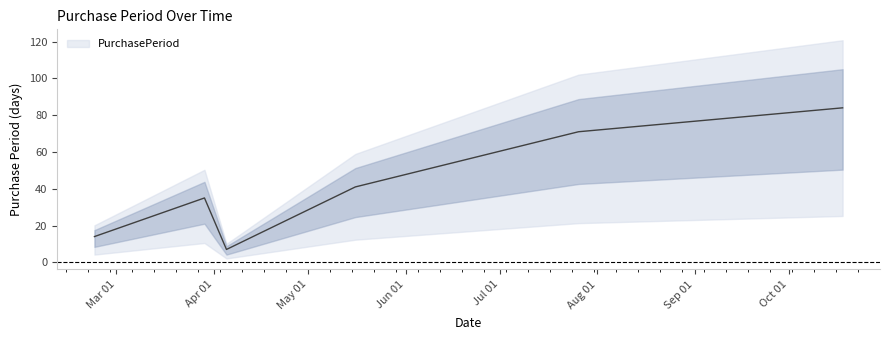

Reading left to right, what are all the values shown in this chart?

14	35	7	41	71	84